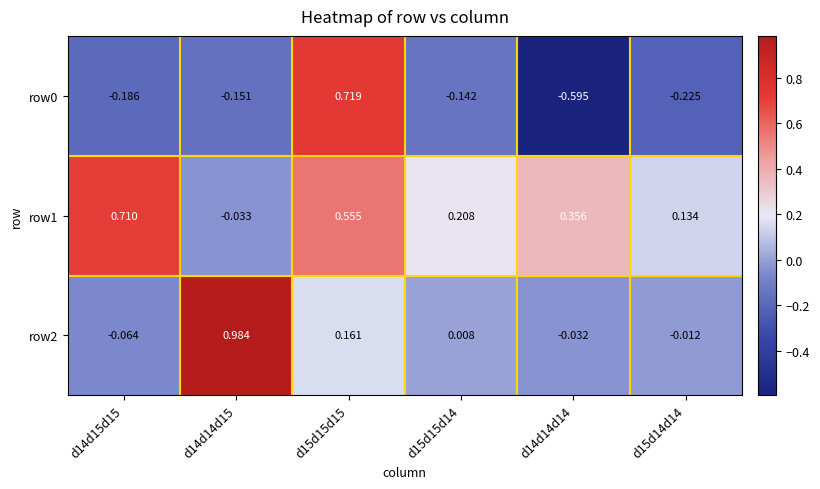

Is the value of row0 at d15d15d14 greater than the value of row2 at d14d14d15?

No